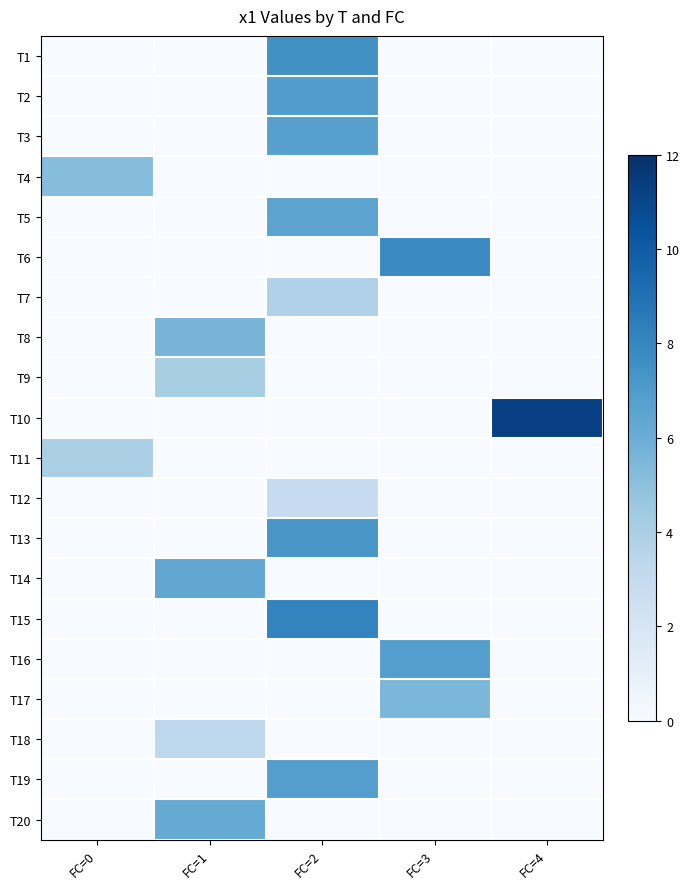

At which category is the sum across all series the highest?

FC=2